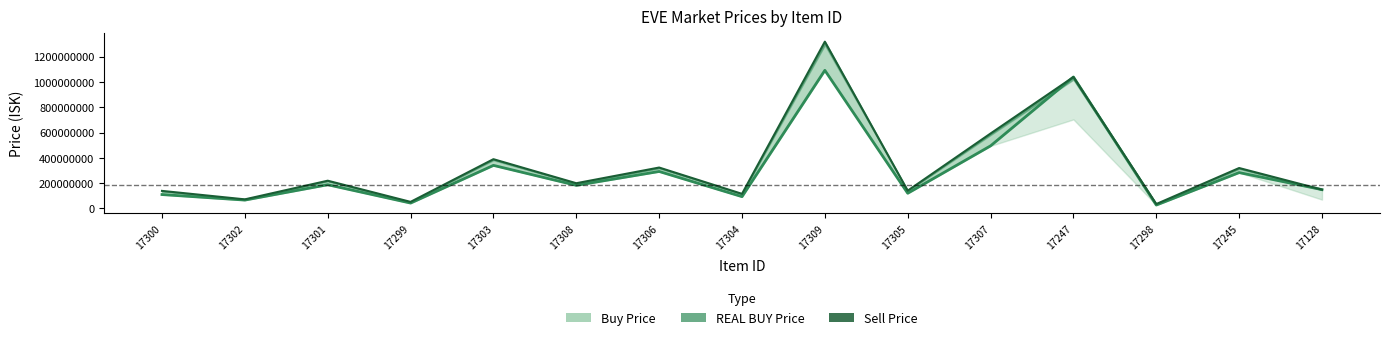

What is the minimum value for REAL BUY Price?

27080000